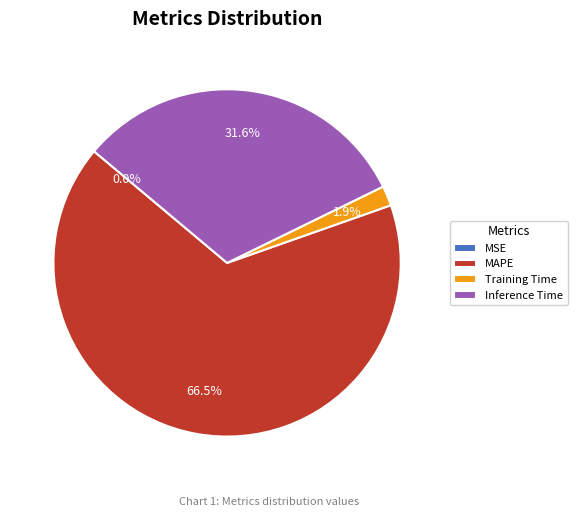

Which category accounts for the majority?

MAPE